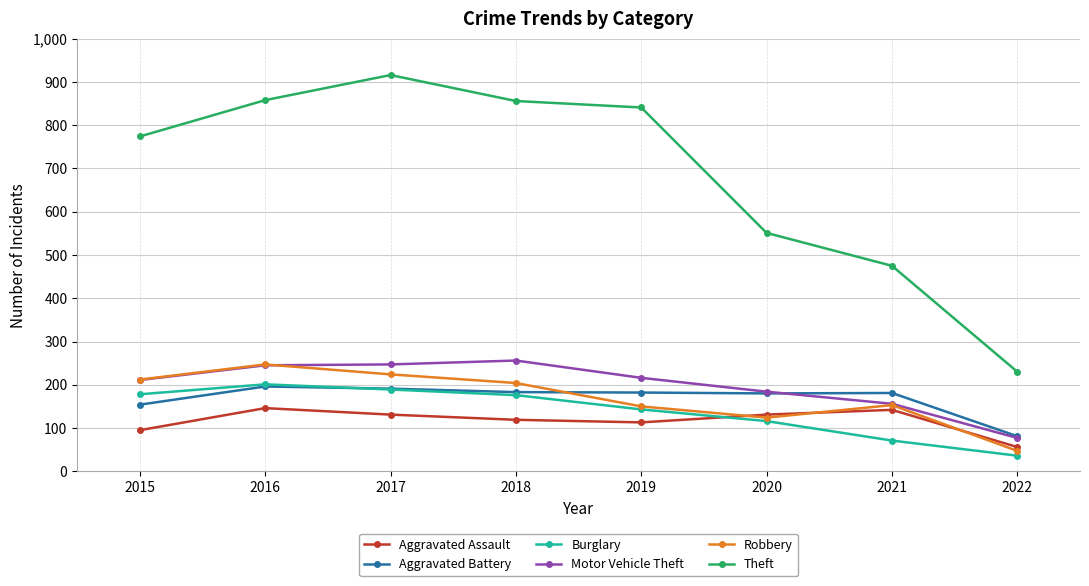

True or false: Theft has a value of 339 at 2020.

False